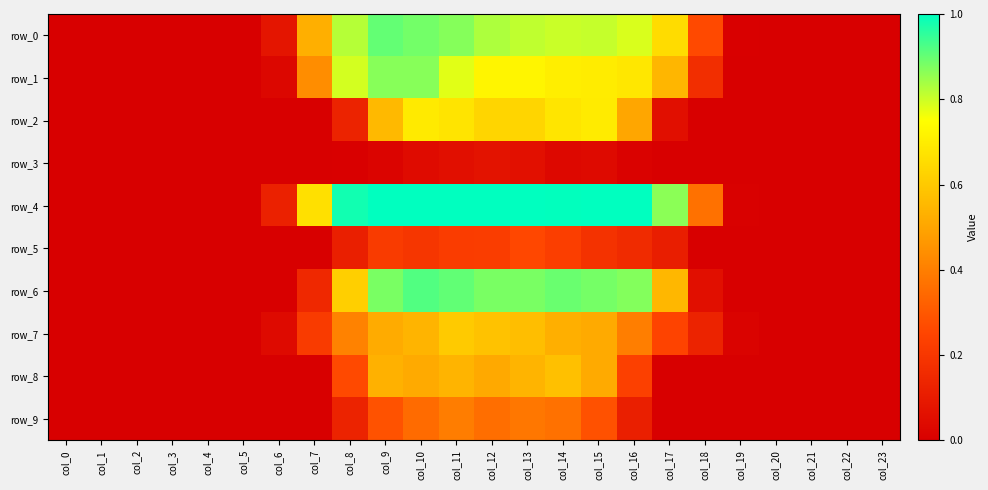

Between col_5 and col_12, which is larger?

col_12